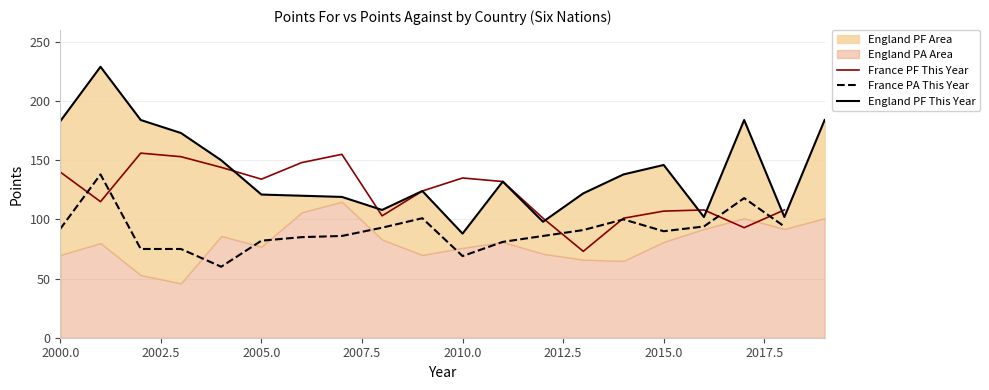

True or false: PF This Year has a value of 134 at 2005.

True